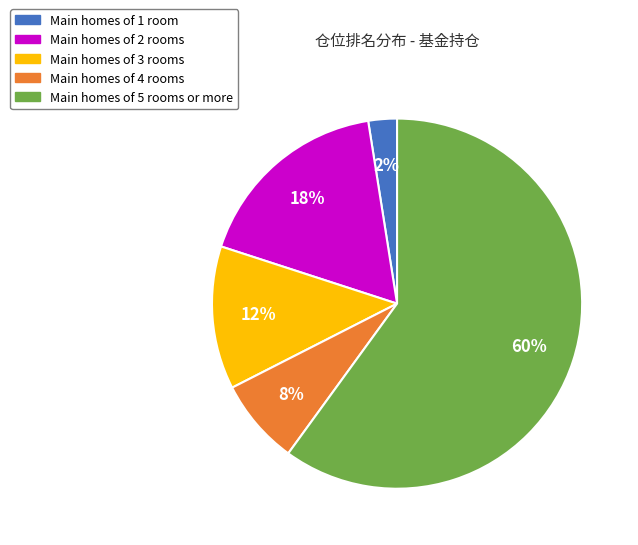

To the nearest percent, what is the average slice percentage?

20%